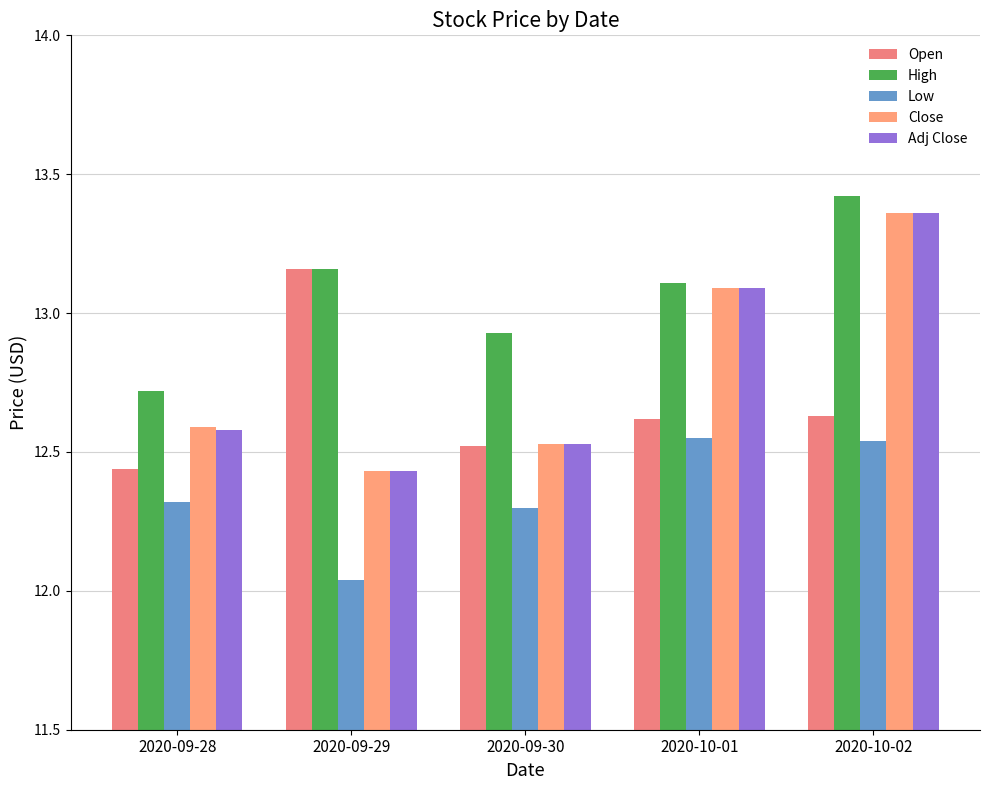

What is the minimum value shown in the chart?

12.0